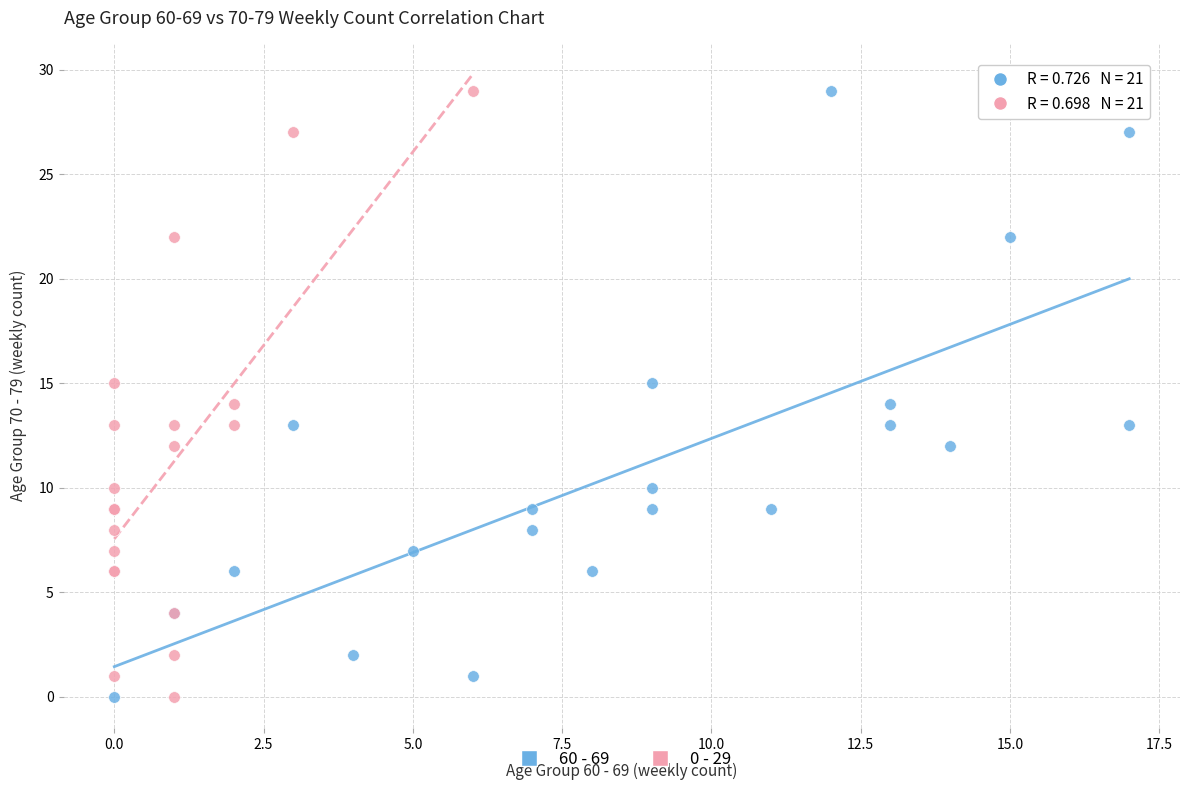

What are all the series names shown in the legend?

60 - 69, 0 - 29